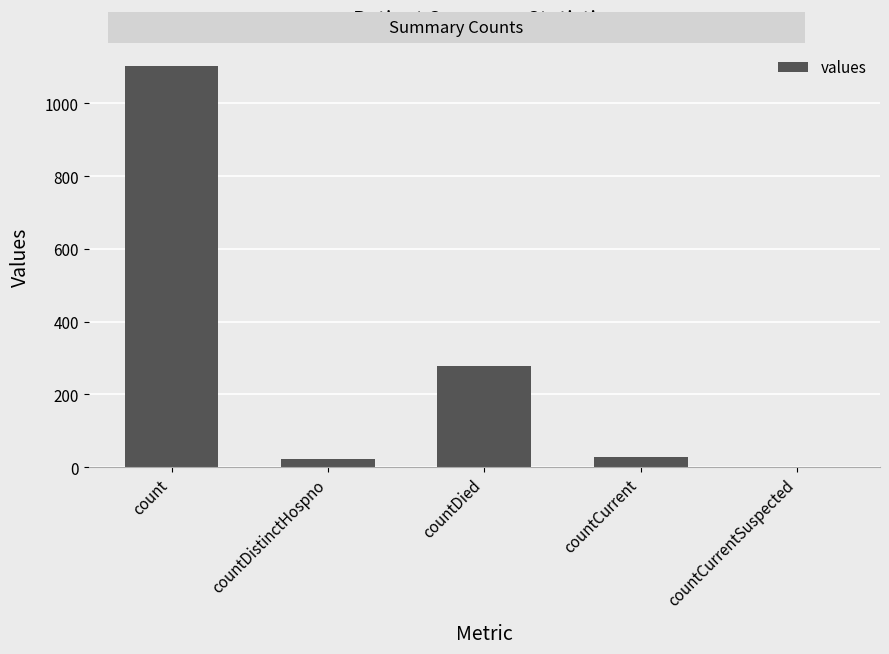

What is the ratio of the value at count to the value at countCurrent?

38.1